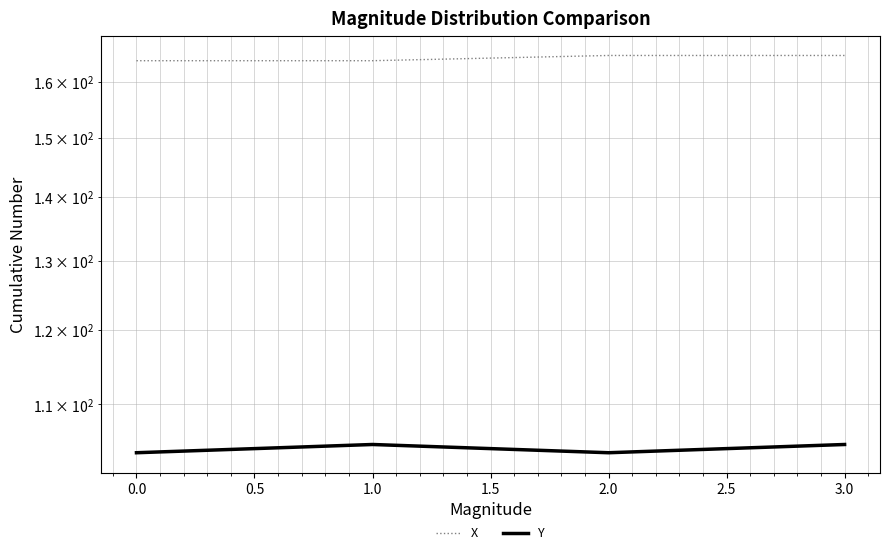

What is the maximum value shown in the chart?

165